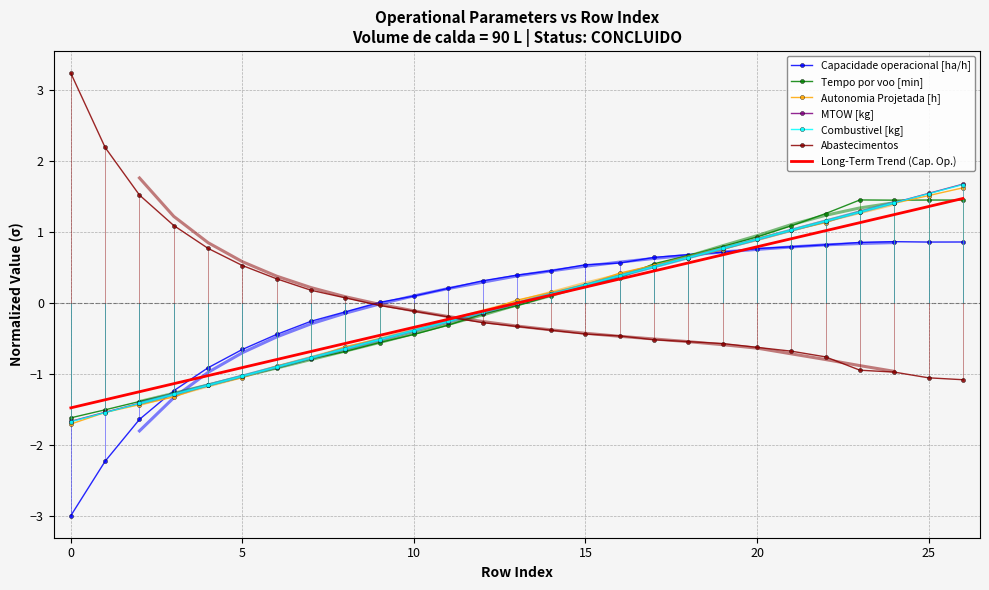

True or false: Combustivel [kg] and Capacidade operacional [ha/h] cross at least once.

True